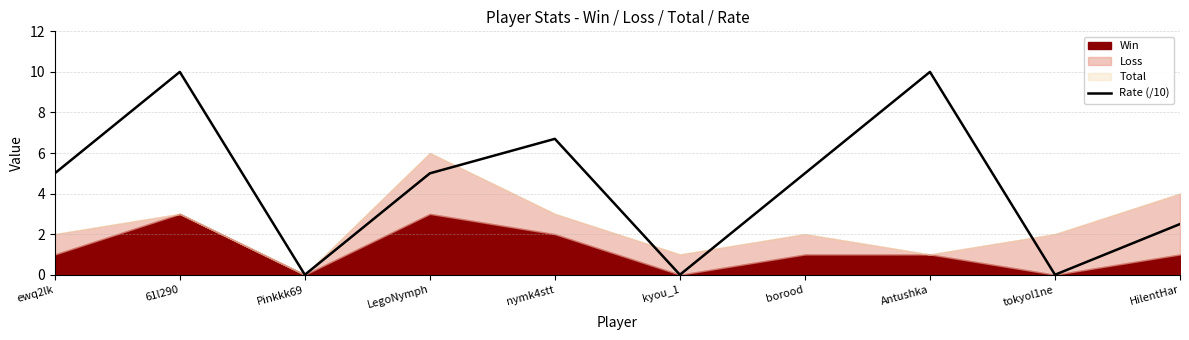

How many interior local valleys (lower than both neighbors) does the data have?

3